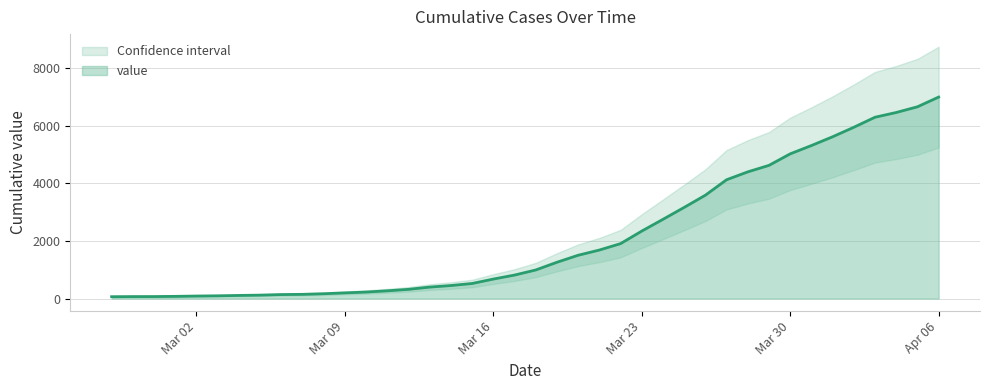

The chart shows a value of 146 at 2020-03-07. True or false?

True